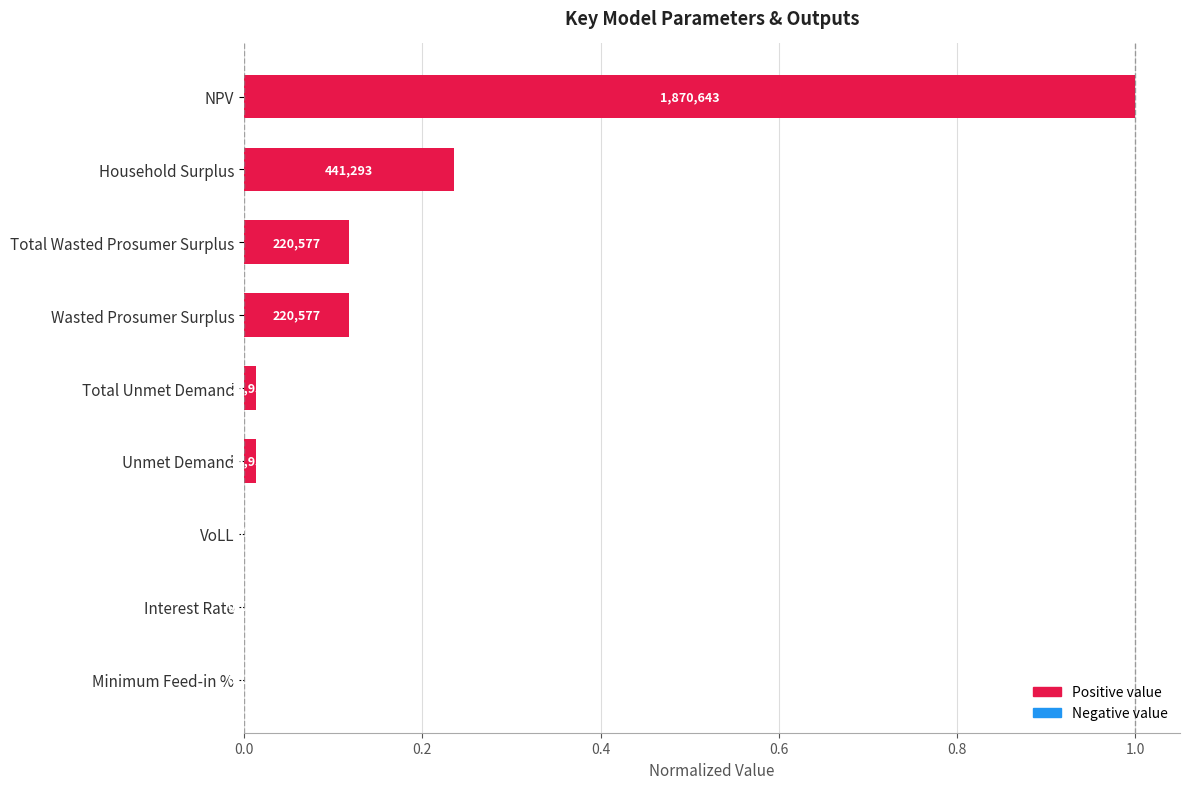

Are the bars horizontal?

Yes